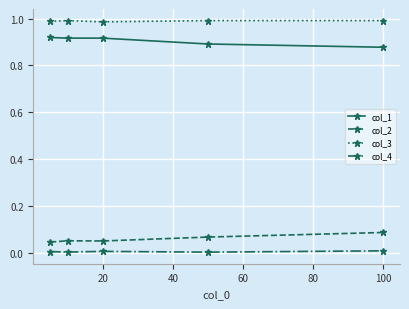

Does the chart have visible grid lines?

Yes